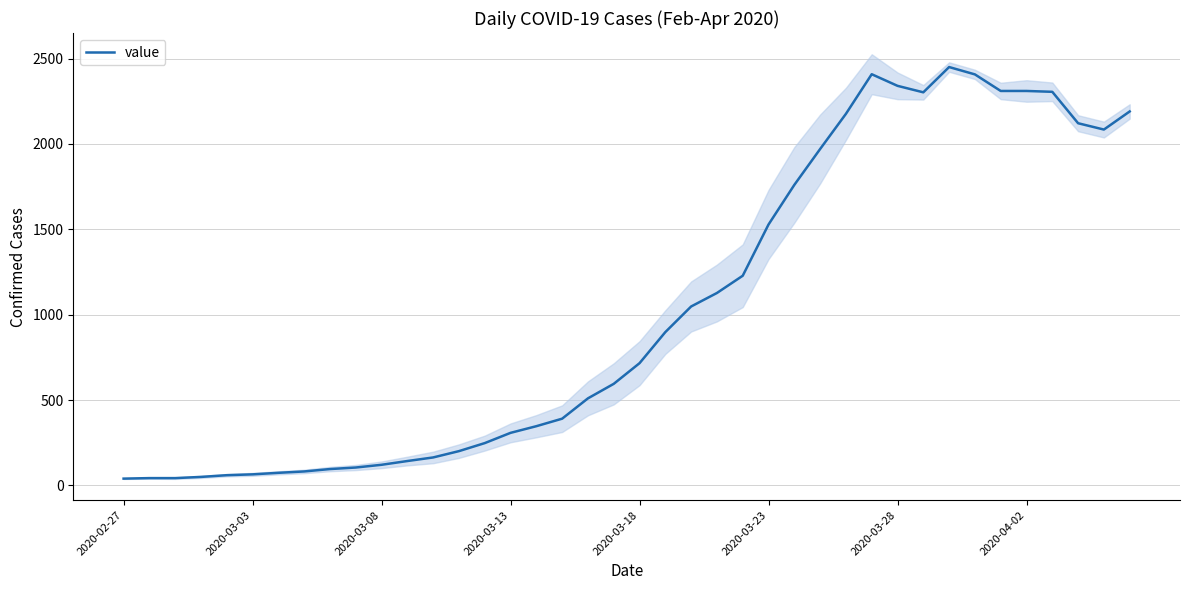

Where is the data nearest to the value 1245?

24